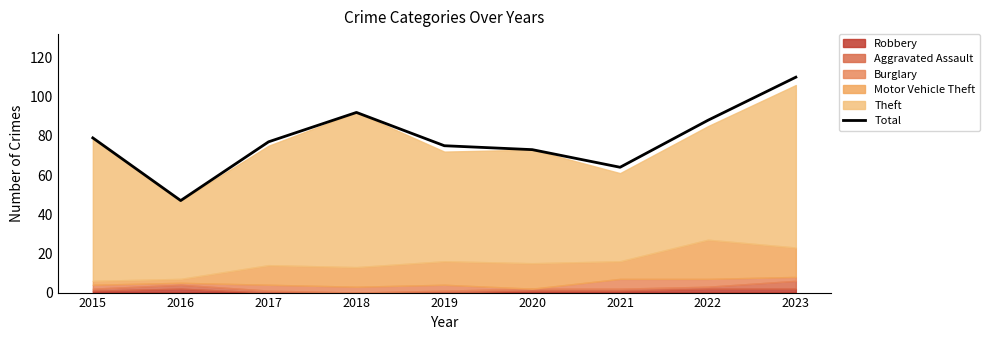

Rank the categories by value from highest to lowest.

2023, 2018, 2022, 2015, 2017, 2019, 2020, 2021, 2016